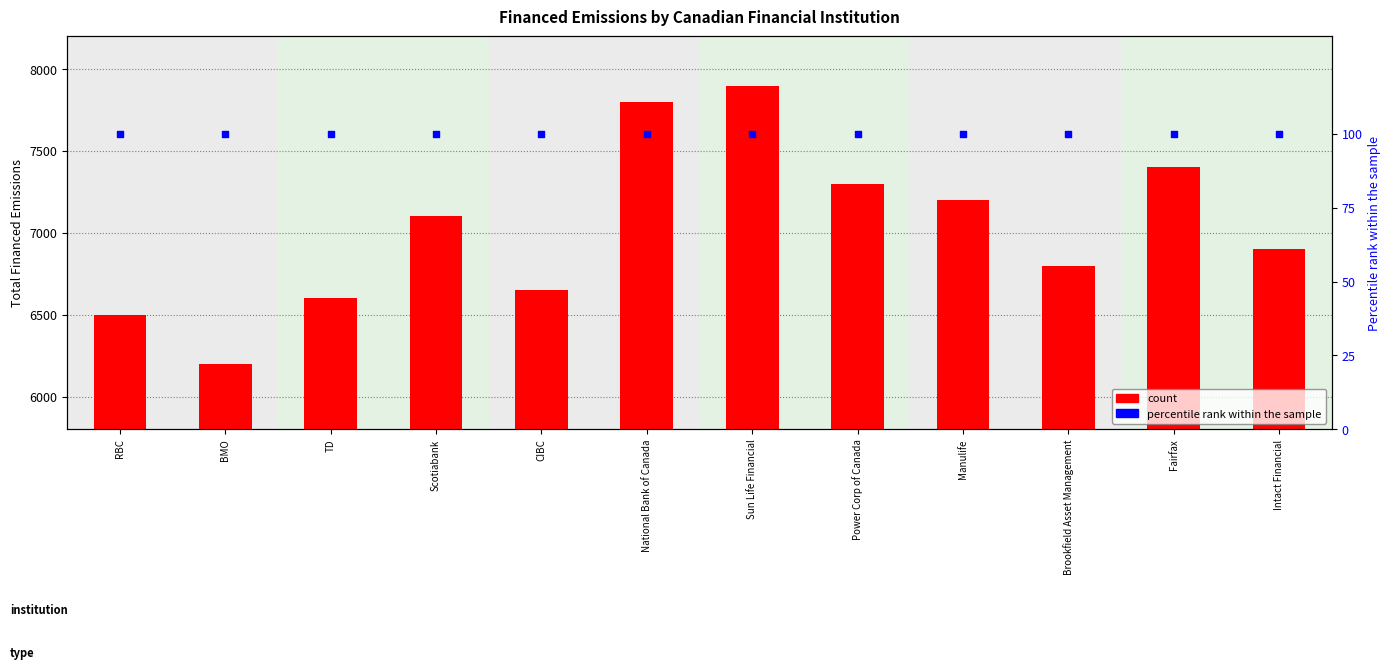

At which category is the sum across all series the highest?

Sun Life Financial